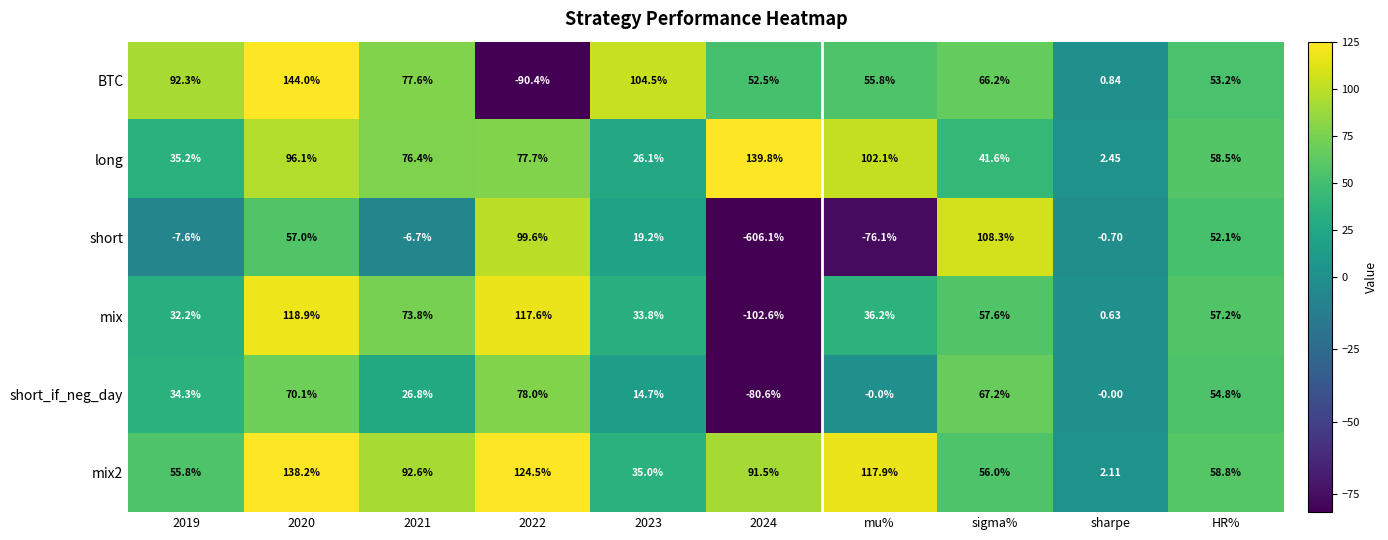

Is the value of mix2 at 2020 greater than the value of BTC at sigma%?

Yes